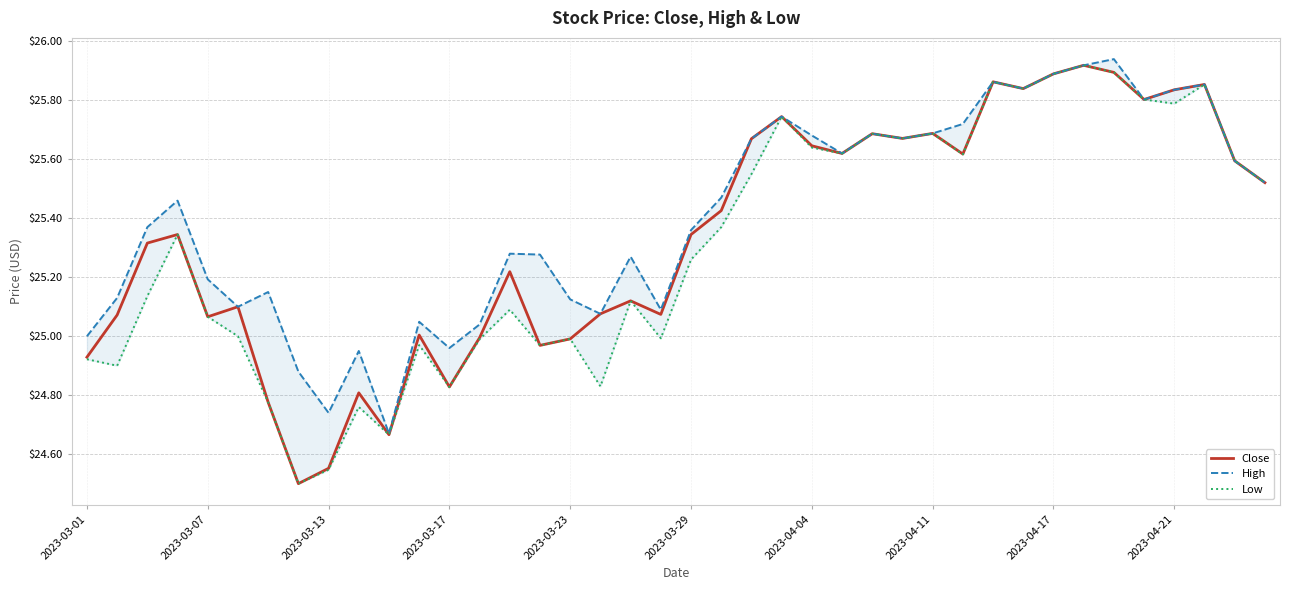

Reading left to right, extract all data points from this chart.

Close: 24.9	25.1	25.3	25.3	25.1	25.1	24.8	24.5	24.6	24.8	24.7	25.0	24.8	25.0	25.2	25.0	25.0	25.1	25.1	25.1	25.3	25.4	25.7	25.7	25.6	25.6	25.7	25.7	25.7	25.6	25.9	25.8	25.9	25.9	25.9	25.8	25.8	25.9	25.6	25.5
High: 25.0	25.1	25.4	25.5	25.2	25.1	25.1	24.9	24.7	24.9	24.7	25.0	25.0	25.0	25.3	25.3	25.1	25.1	25.3	25.1	25.4	25.5	25.7	25.7	25.7	25.6	25.7	25.7	25.7	25.7	25.9	25.8	25.9	25.9	25.9	25.8	25.8	25.9	25.6	25.5
Low: 24.9	24.9	25.1	25.3	25.1	25.0	24.8	24.5	24.5	24.8	24.7	25.0	24.8	25.0	25.1	25.0	25.0	24.8	25.1	25.0	25.3	25.4	25.6	25.7	25.6	25.6	25.7	25.7	25.7	25.6	25.9	25.8	25.9	25.9	25.9	25.8	25.8	25.9	25.6	25.5